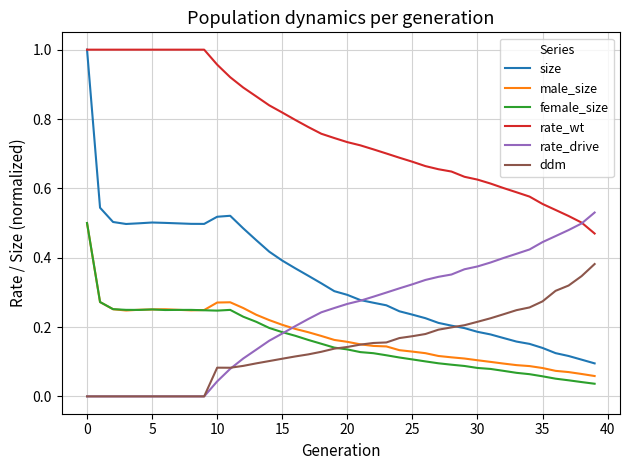

True or false: male_size and rate_drive intersect in this chart.

True